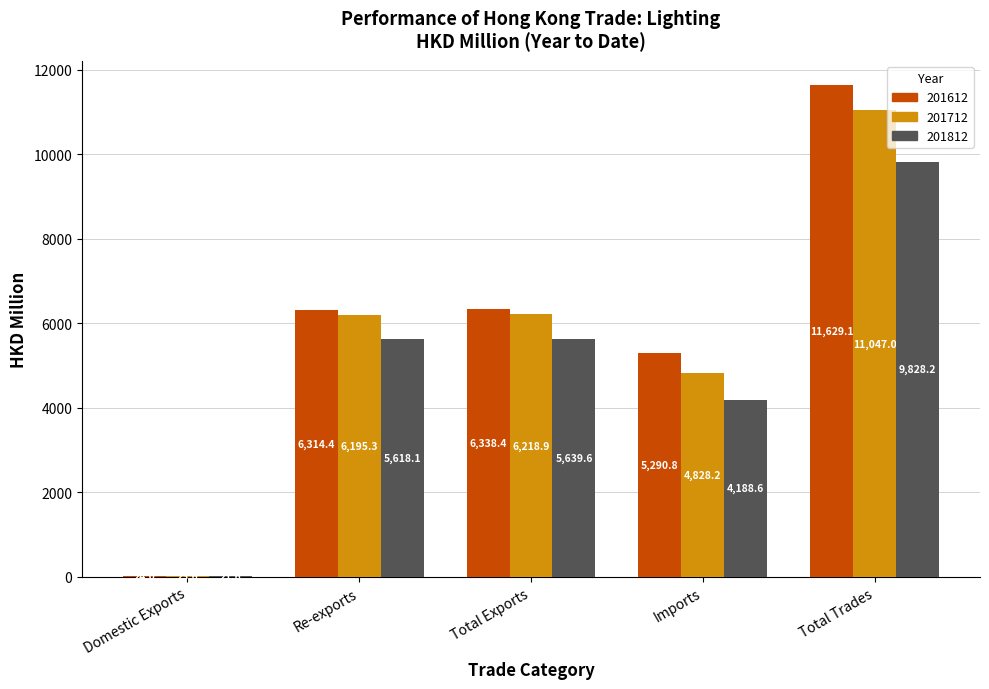

At which category is the sum across all series the highest?

Total Trades